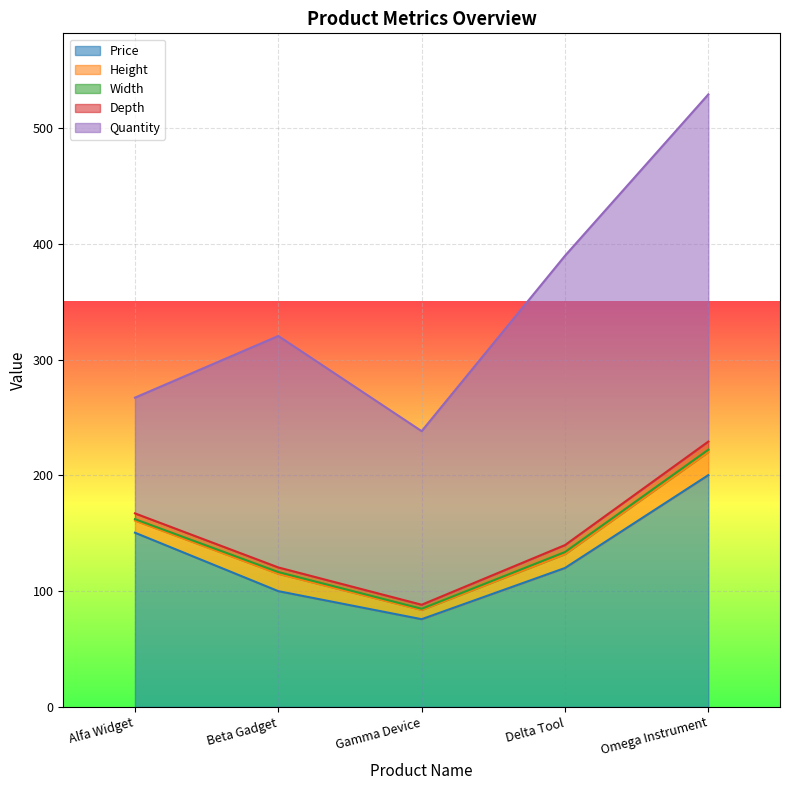

What is the spread (max minus min) of values at Omega Instrument?

298.0